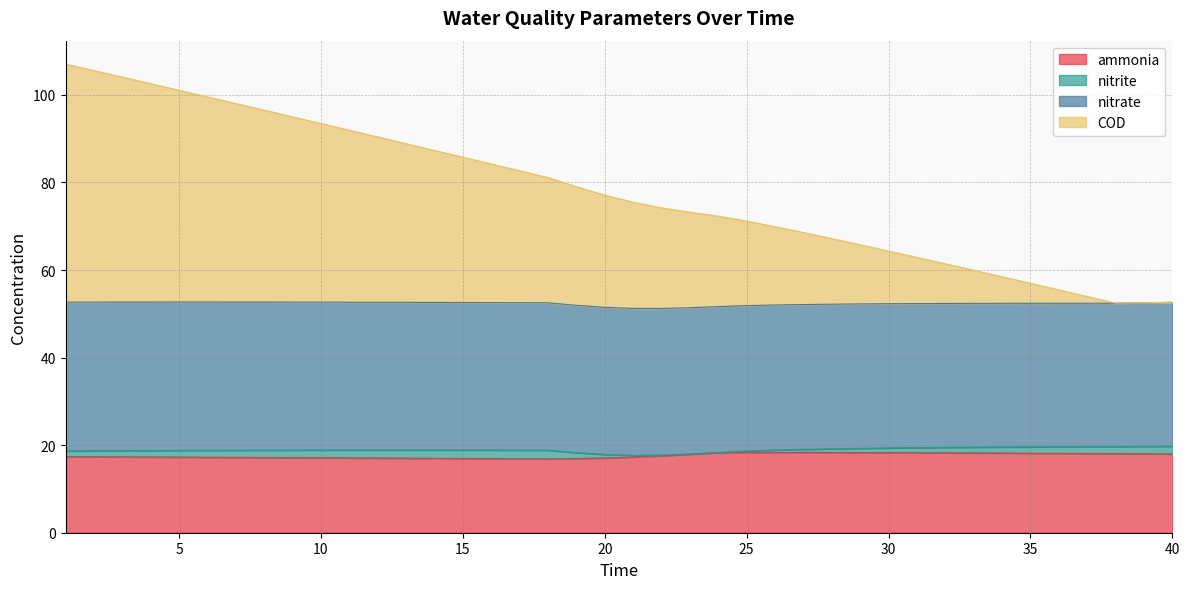

In ammonia, how many points are lower than both neighbors (excluding endpoints)?

1